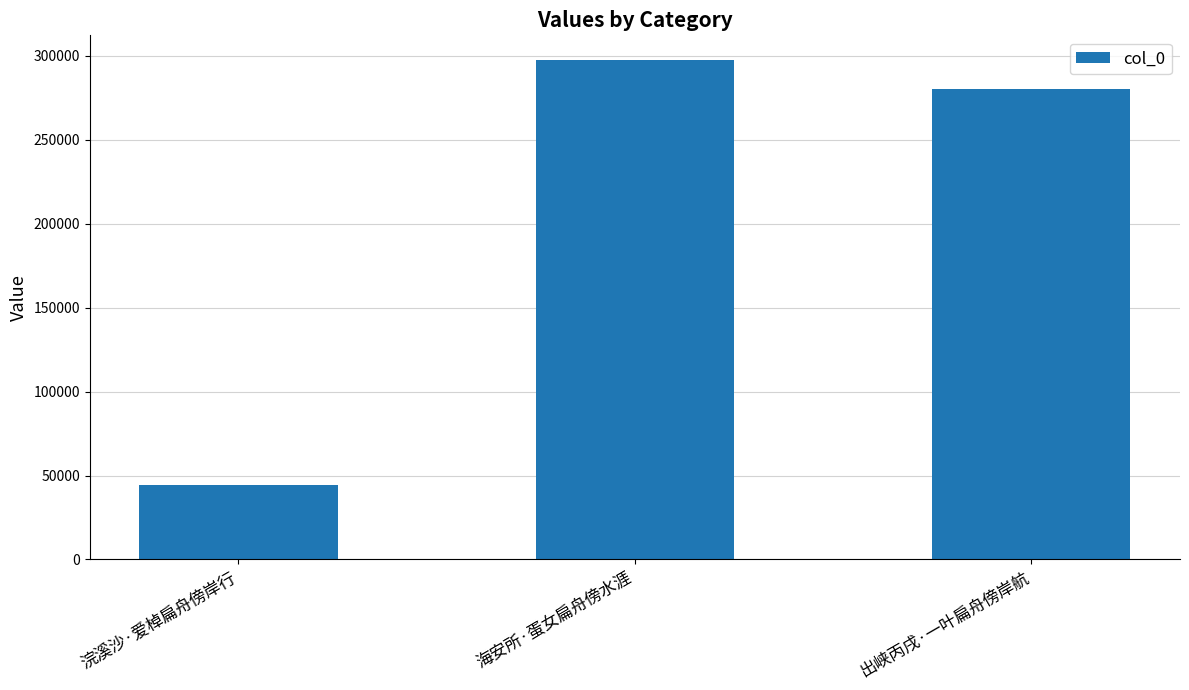

Which category has the highest value across all series?

海安所·蛋女扁舟傍水涯